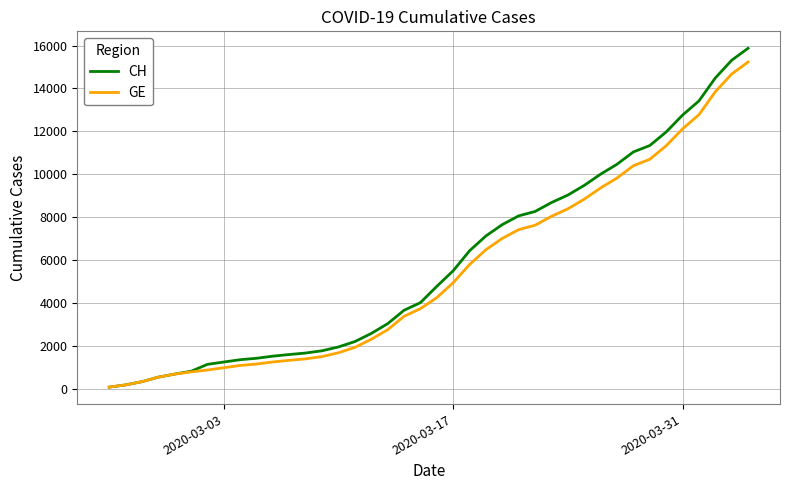

What are all the series names shown in the legend?

CH, GE